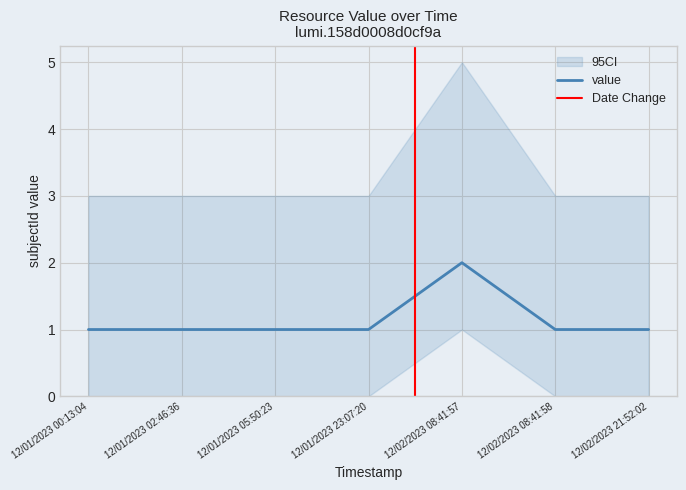

Approximately how many times larger is the value at 12/01/2023 05:50:23 compared to 12/01/2023 00:13:04?

1.0